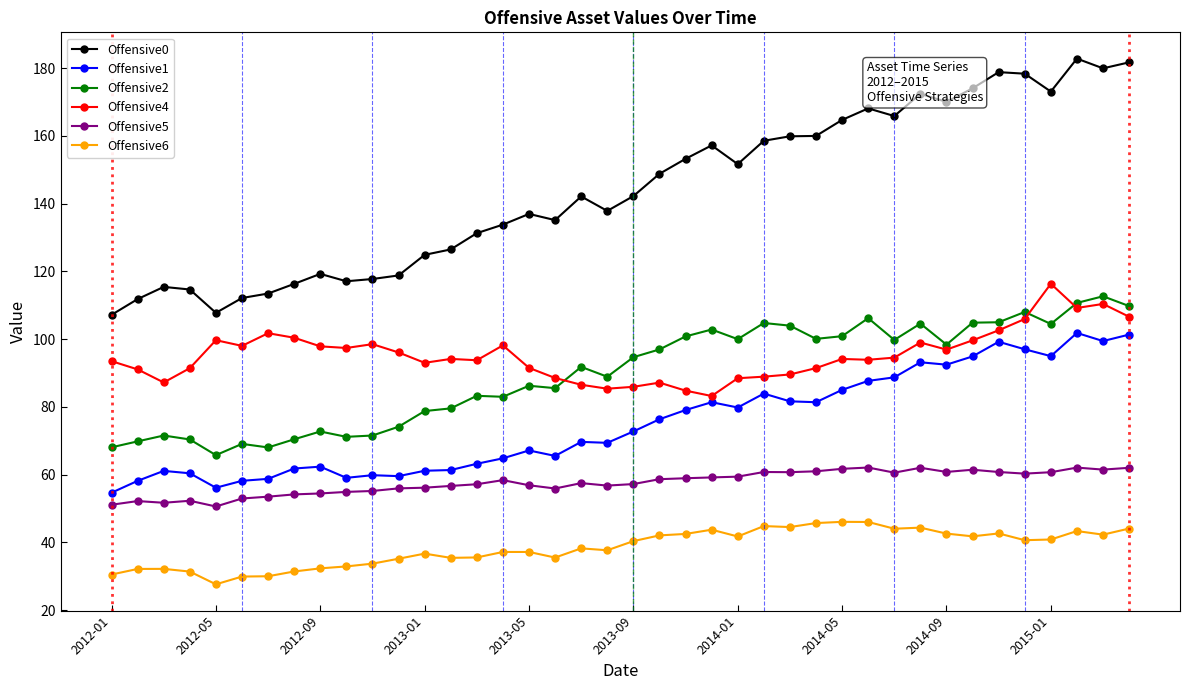

True or false: Offensive4 has more than 0 points higher than both neighbors.

True